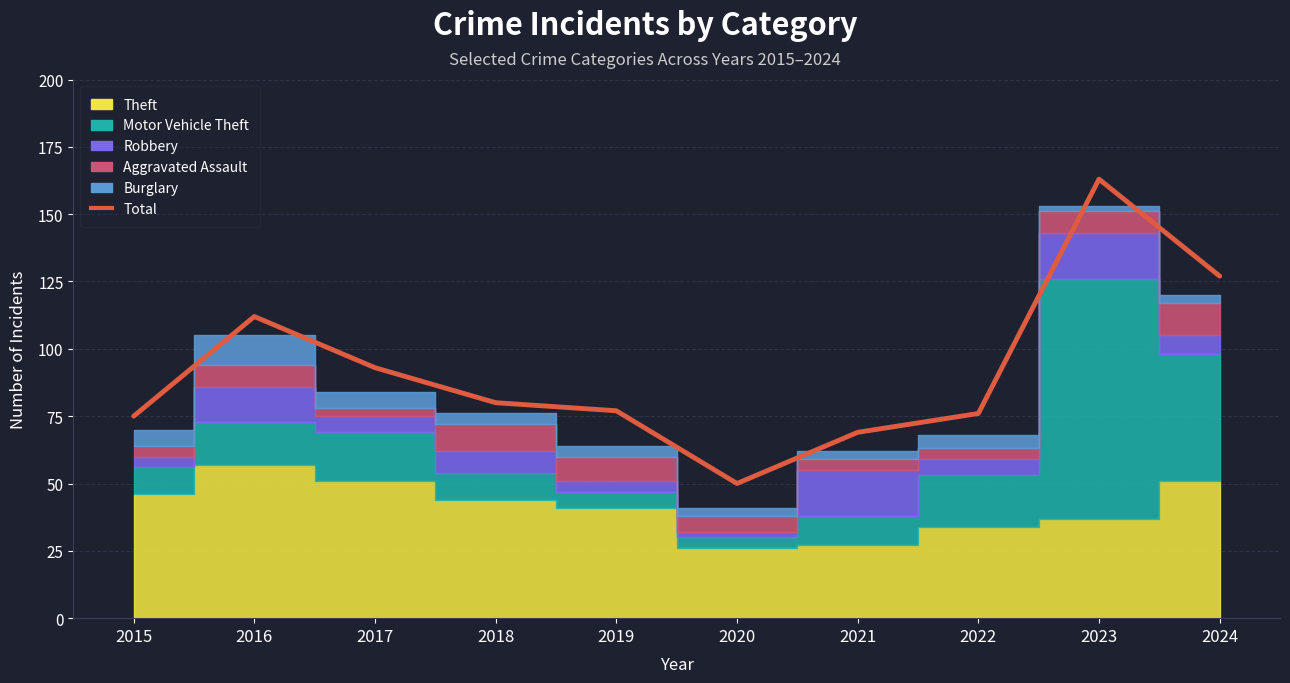

Which label corresponds to the smallest value in the chart?

2020